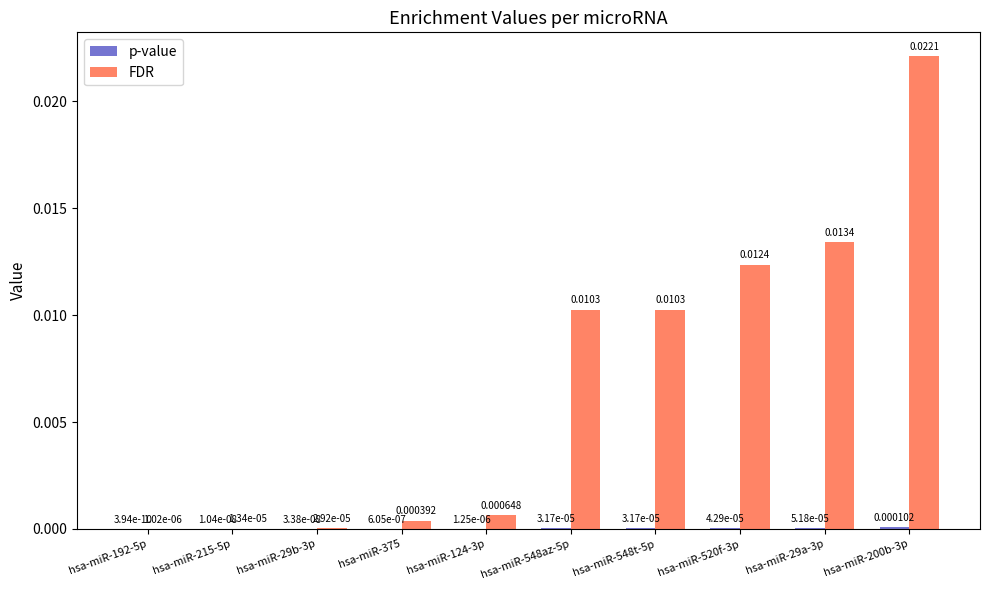

Which series has the largest total across all categories?

FDR